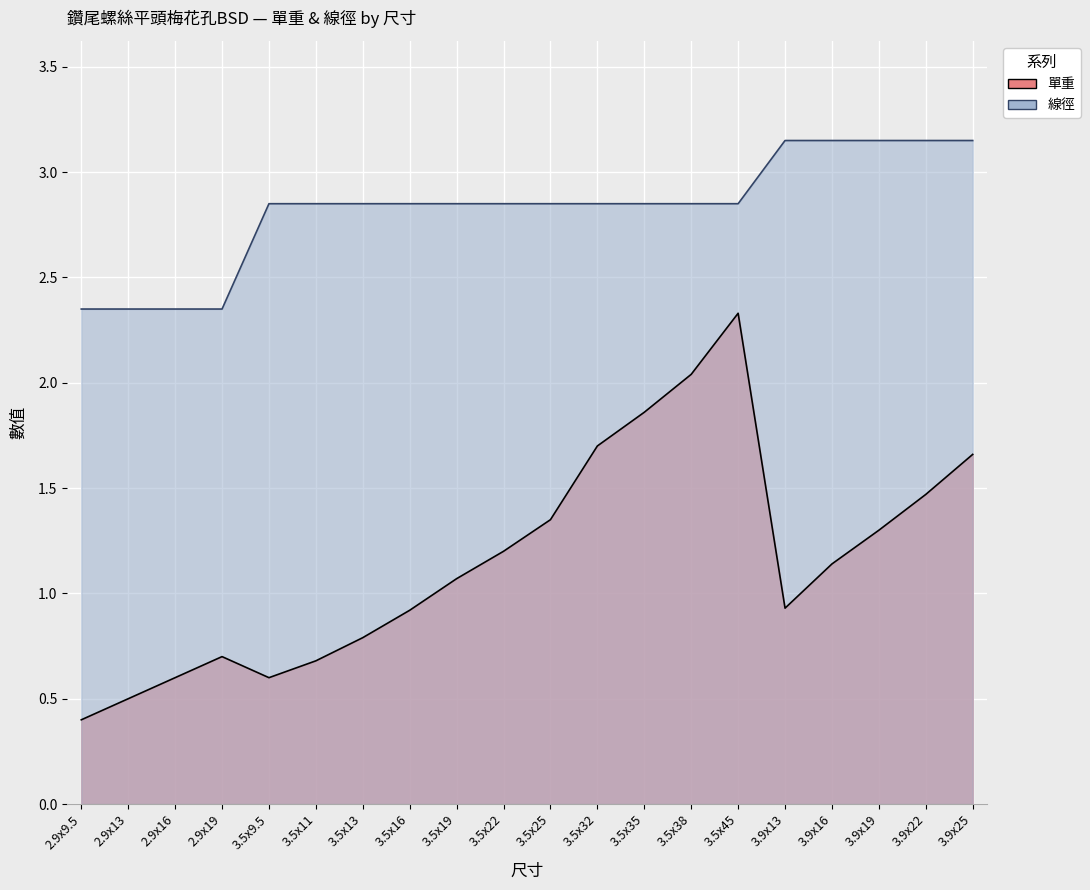

Which label corresponds to the smallest value in the chart?

2.9x9.5